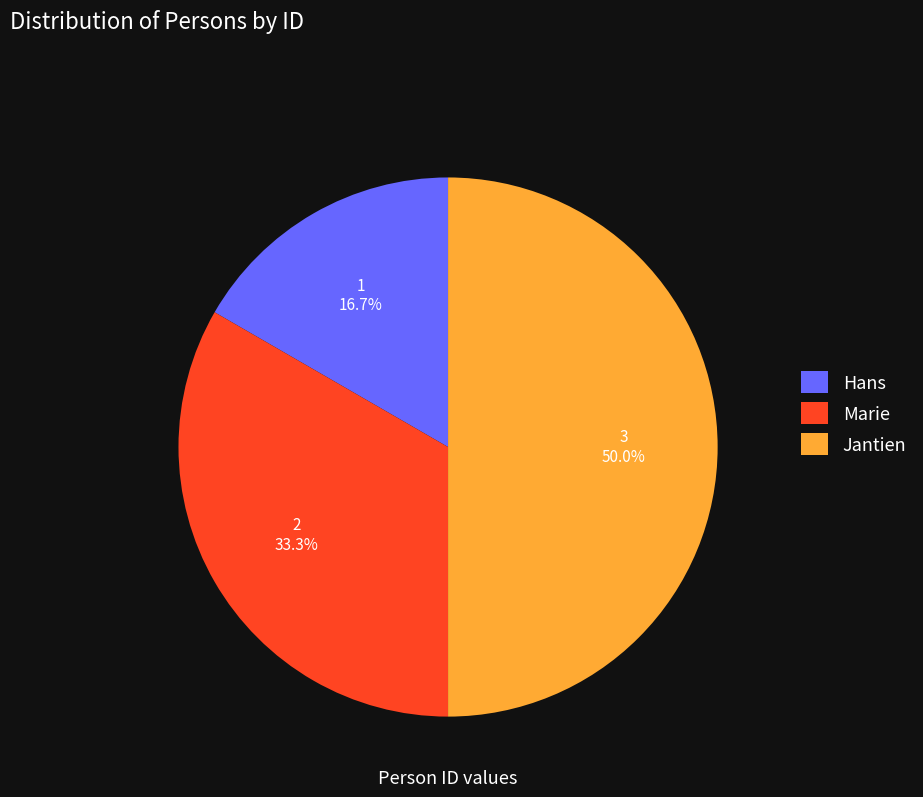

Is Hans the majority of the pie?

No